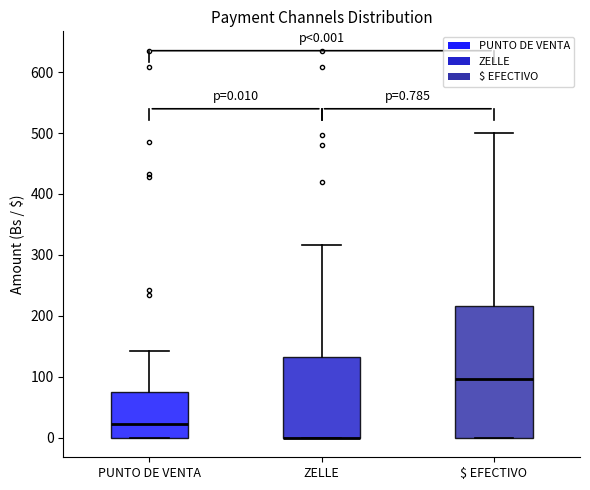

Comparing the boxes themselves (not the whiskers), which one is the tallest?

$ EFECTIVO